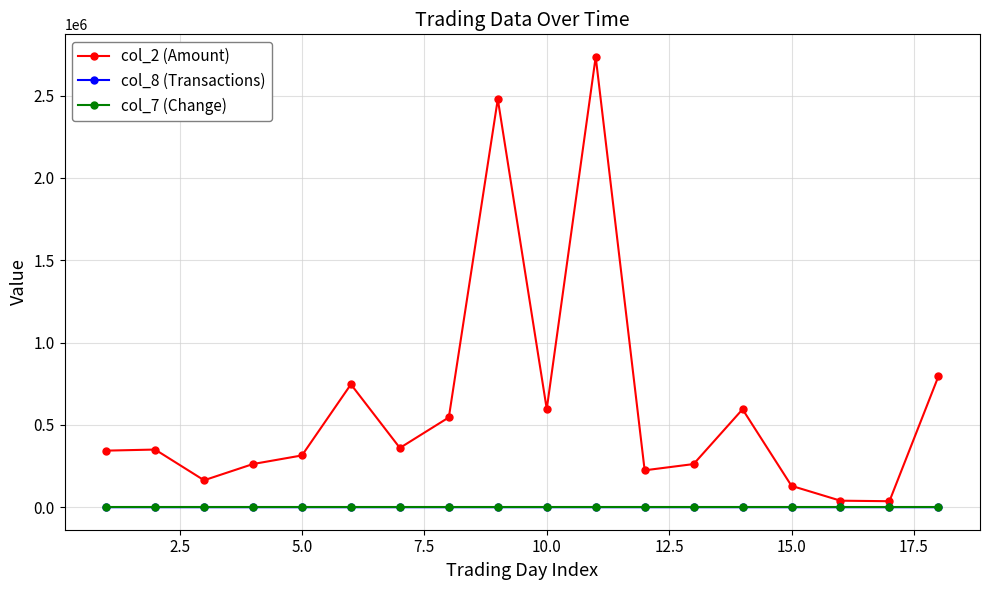

Which series has the widest spread of values?

col_2 (Amount)